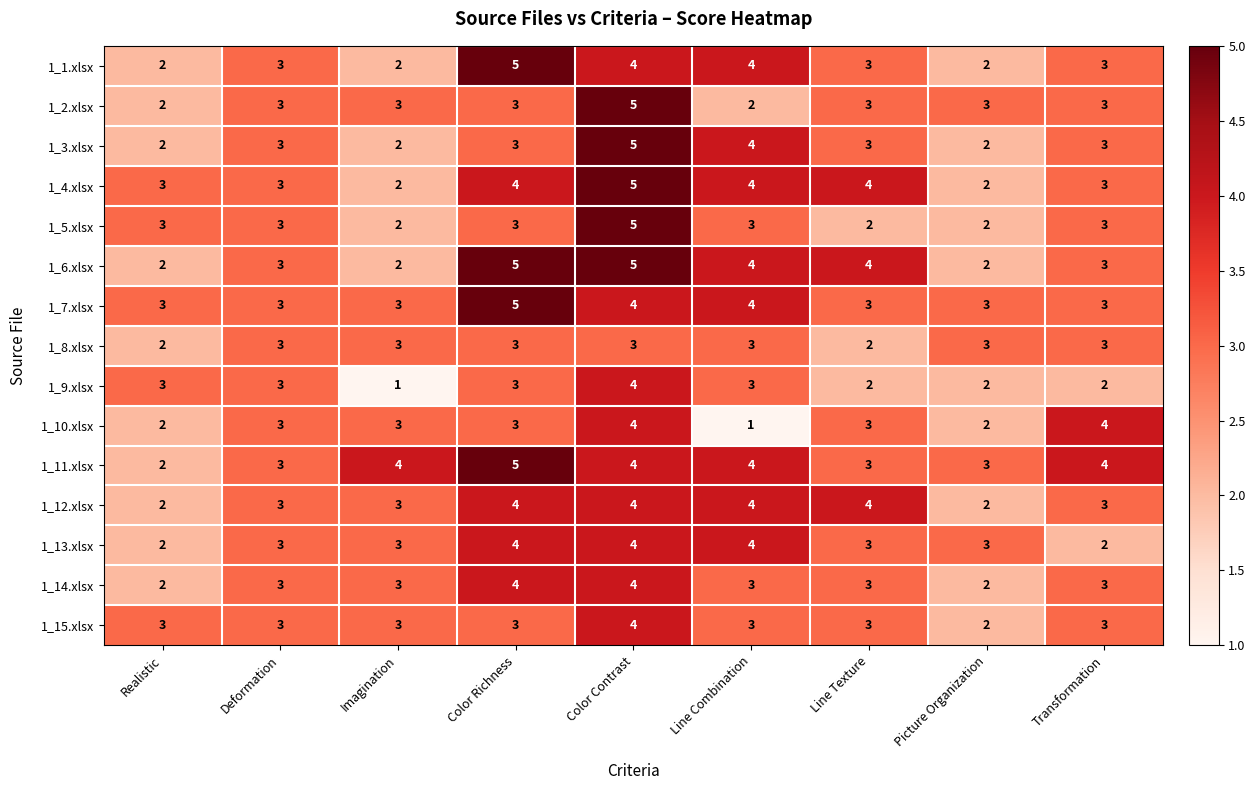

What is the sum of all 1_11.xlsx values?

32